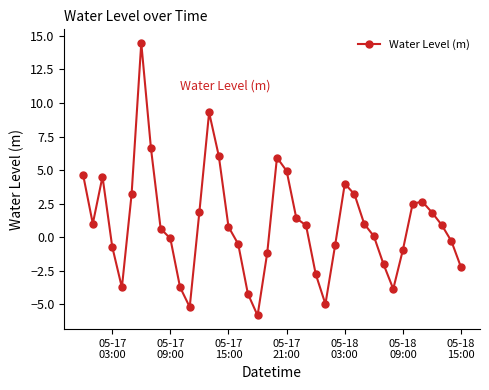

True or false: the data has more than 2 interior local peaks.

True